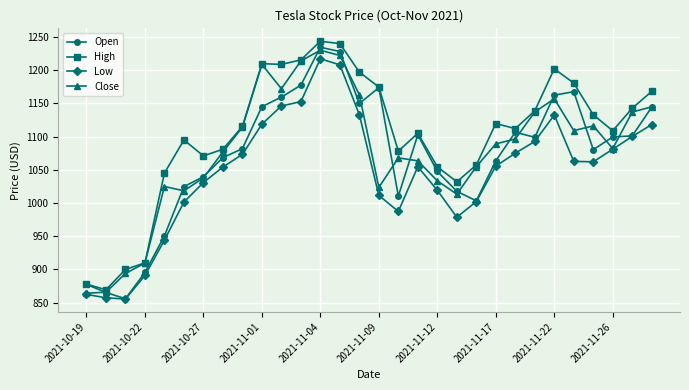

What is the lowest value of the Low series?

855.5